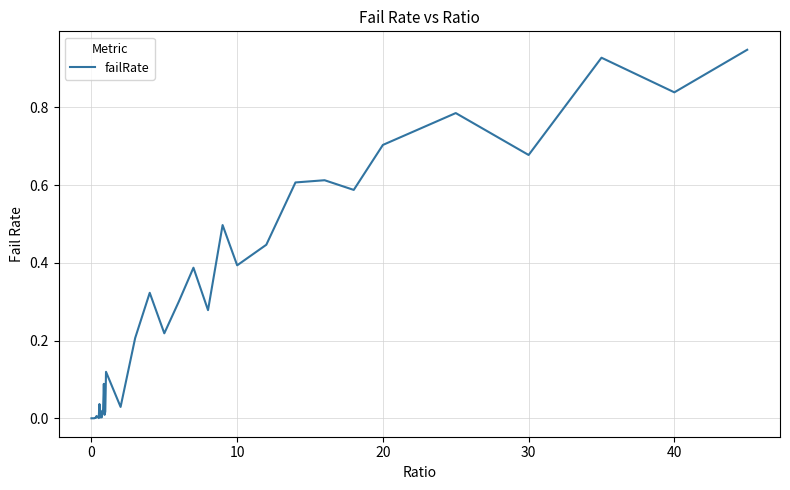

Reading right to left, extract all data points from this chart.

0.9	0.8	0.9	0.7	0.8	0.7	0.6	0.6	0.6	0.4	0.4	0.5	0.3	0.4	0.3	0.2	0.3	0.2	0.0	0.1	0.0	0.0	0.1	0.0	0.0	0.0	0.0	0.0	0.0	0.0	0.0	0.0	0.0	0.0	0.0	0.0	0.0	0.0	0.0	0.0